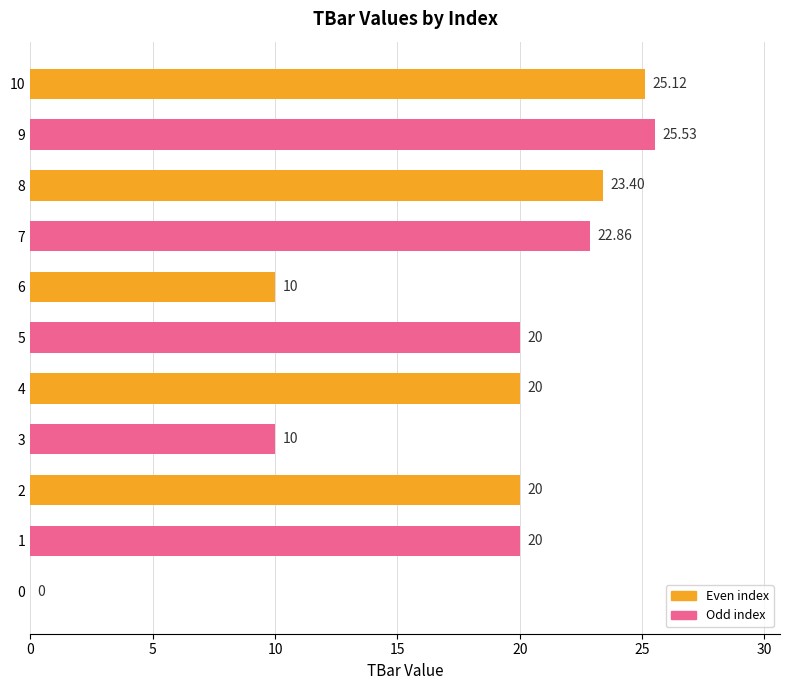

Are the bars horizontal?

Yes